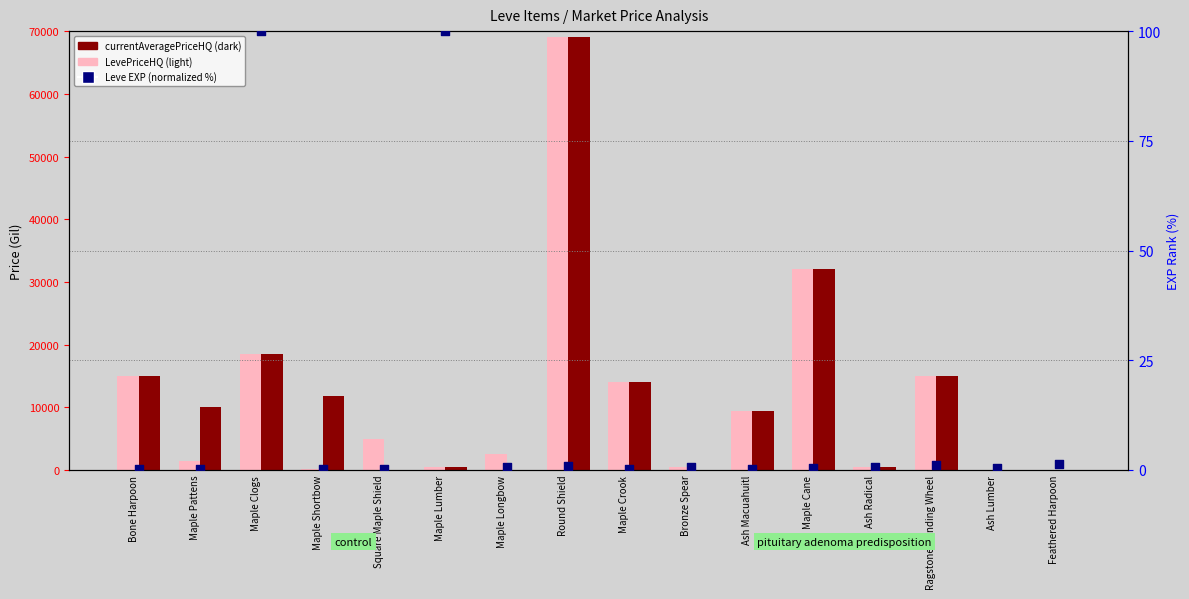

Which series has the largest total across all categories?

LevePriceHQ